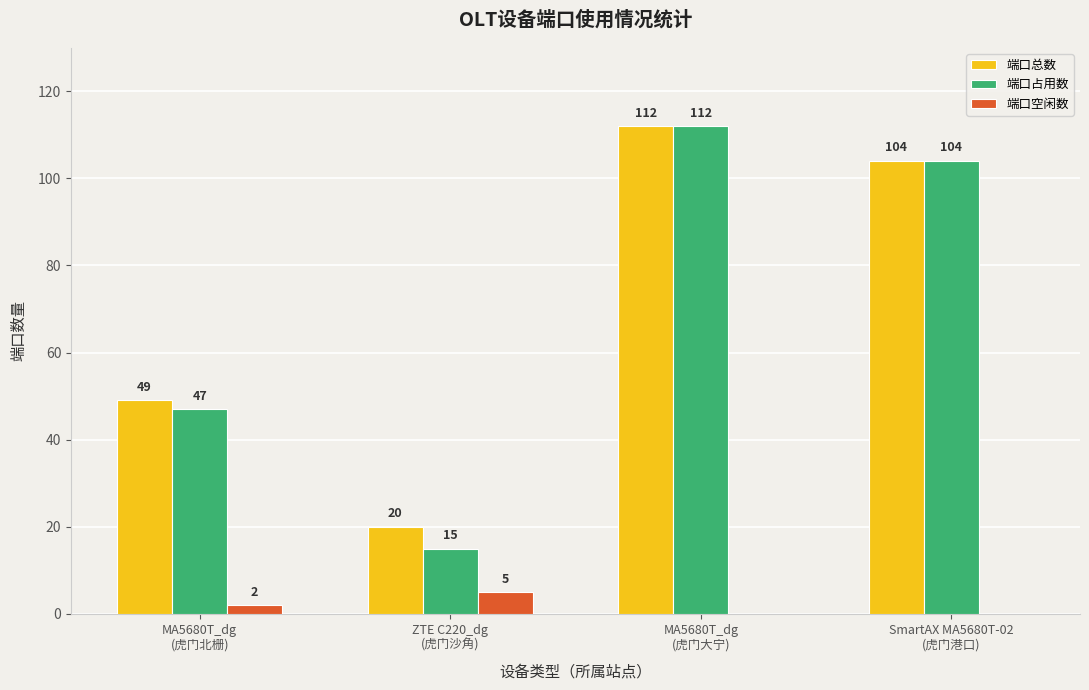

What is the sum of all 端口占用数 values?

278